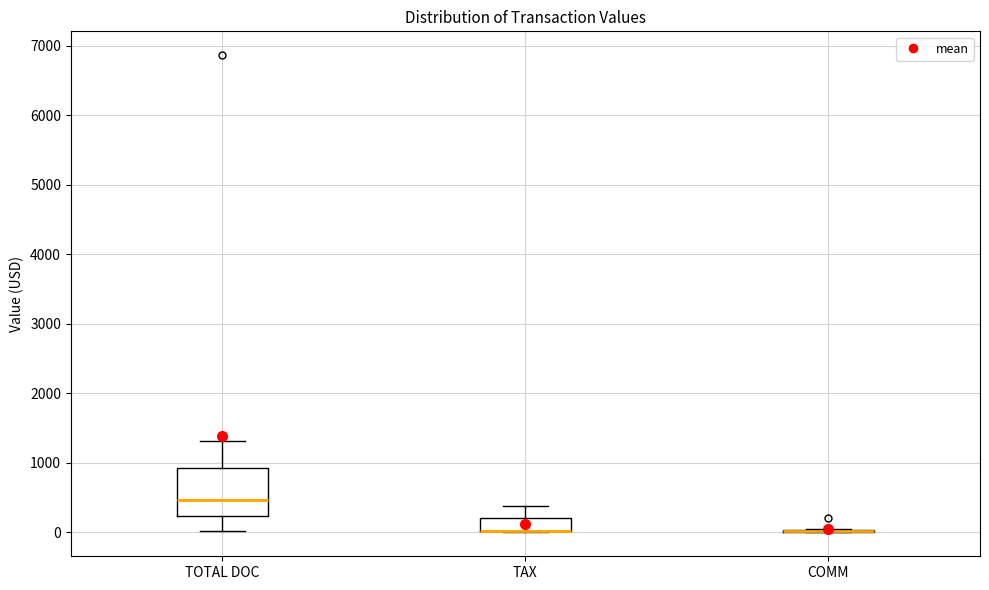

Reading left to right, read every box against the y-axis: the position of its median line, the range the box covers, and the ends of its whiskers. The values are not printed on the chart, so give them approximately, as read against the axis.

TOTAL DOC: median 500, box 200 to 900, whiskers 0 to 1300
TAX: median 0 (drawn on the box's lower edge), box 0 to 200, whiskers 0 to 400
COMM: box collapsed to a line at 0, whiskers 0 to 100